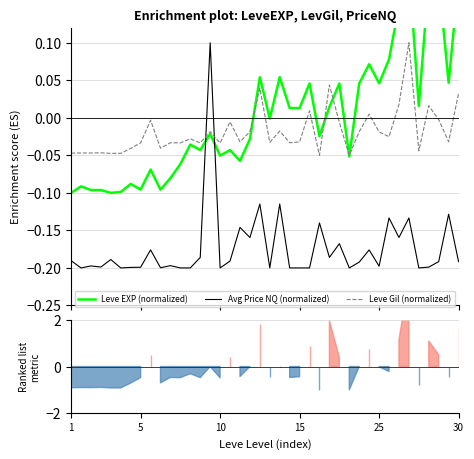

How many data points in Avg Price NQ (normalized) are above 0?

1